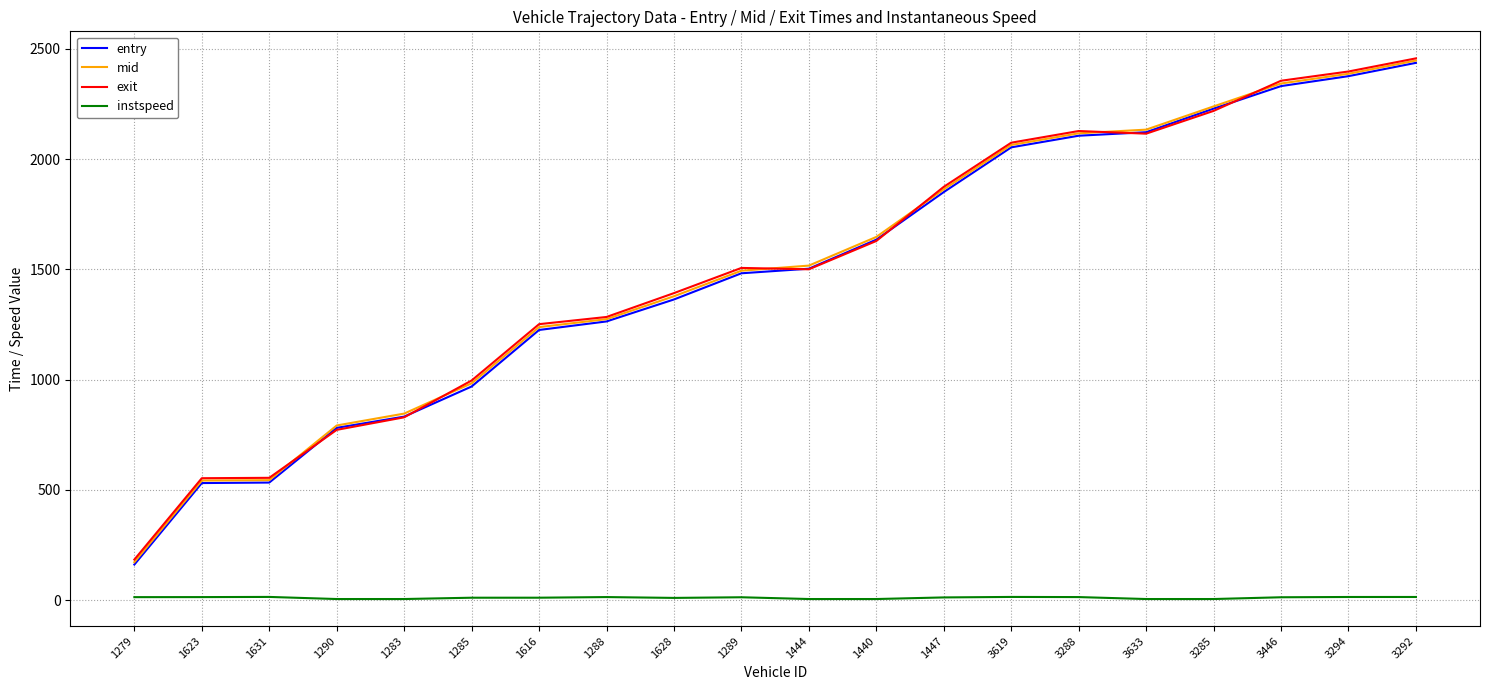

Between 1290 and 1444, which series saw the biggest shift?

exit